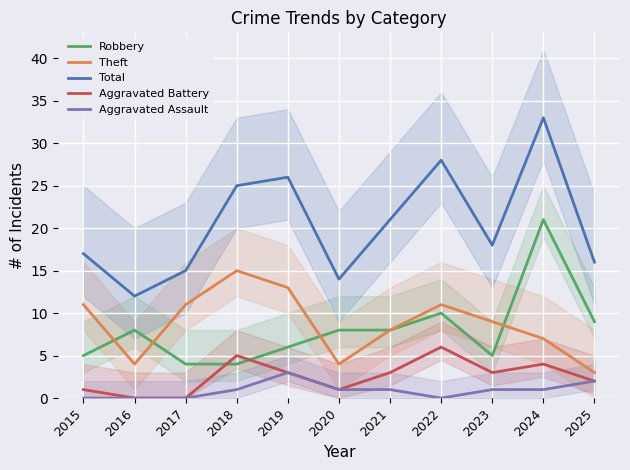

How many interior local valleys does the Theft series have?

2